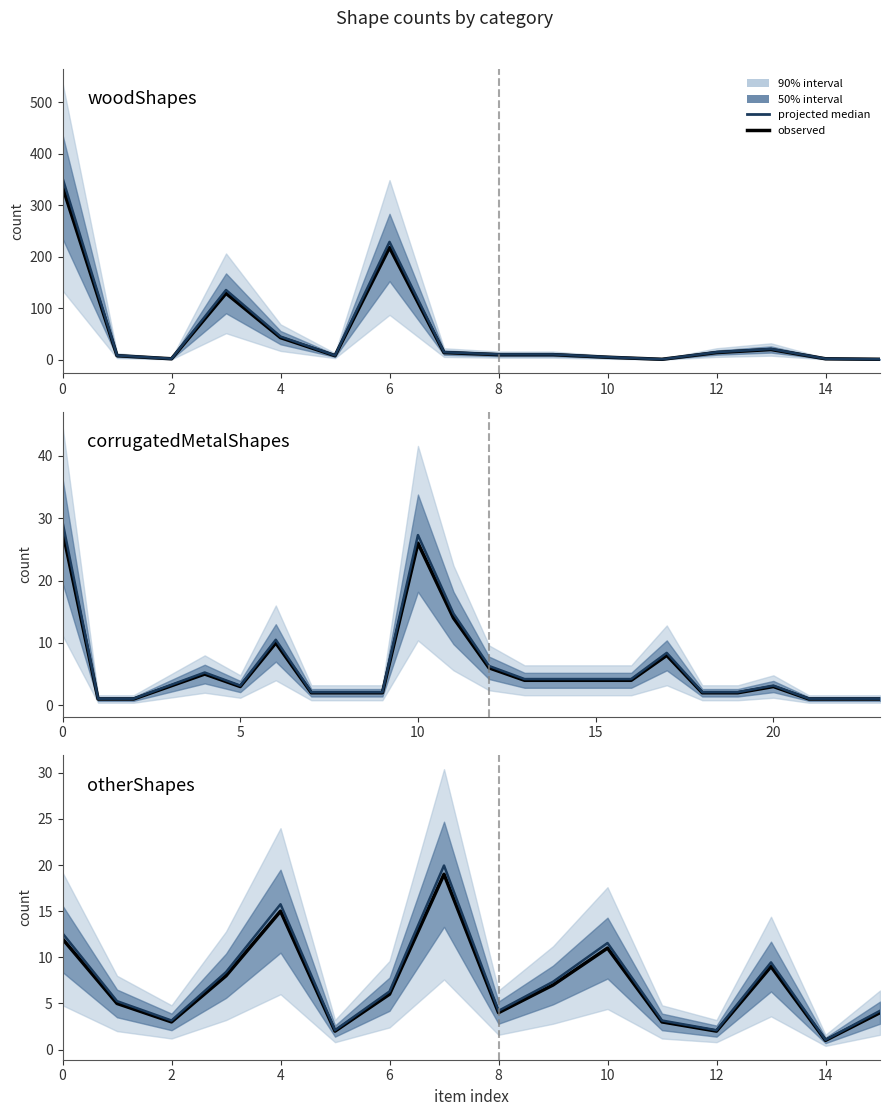

Is the value of projected median at 0 greater than the value of observed at 6?

Yes